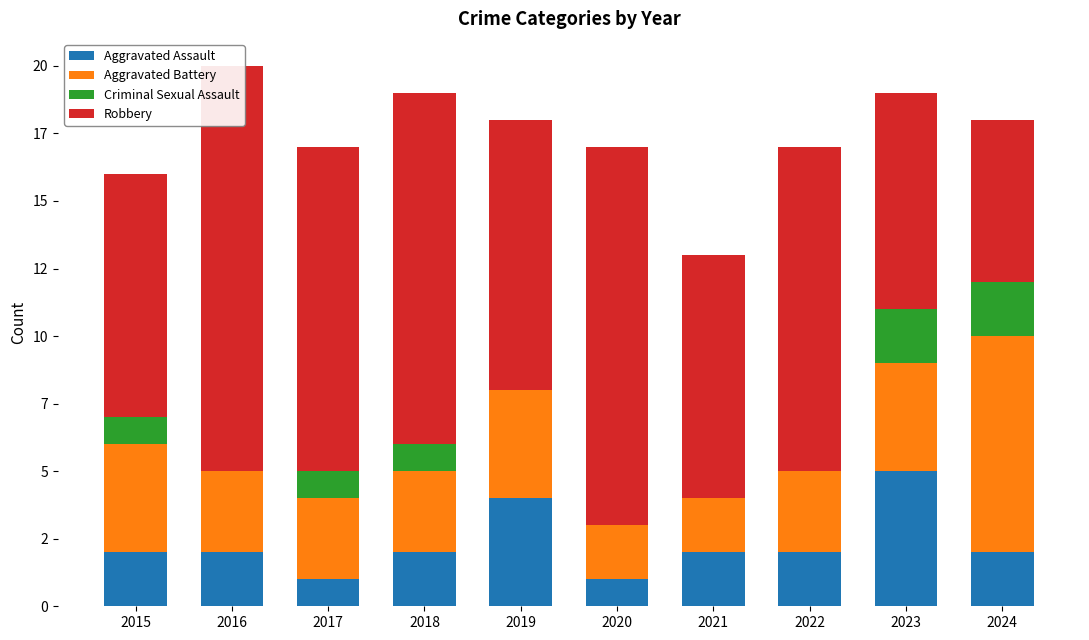

Which series has the largest total across all categories?

Robbery